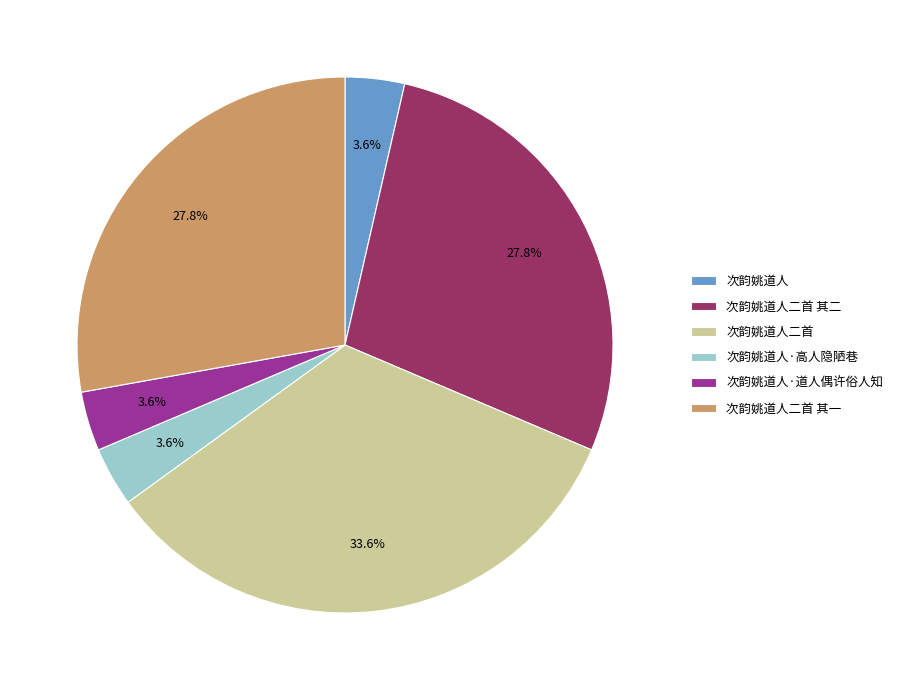

To the nearest percent, what portion does 次韵姚道人 represent?

4%